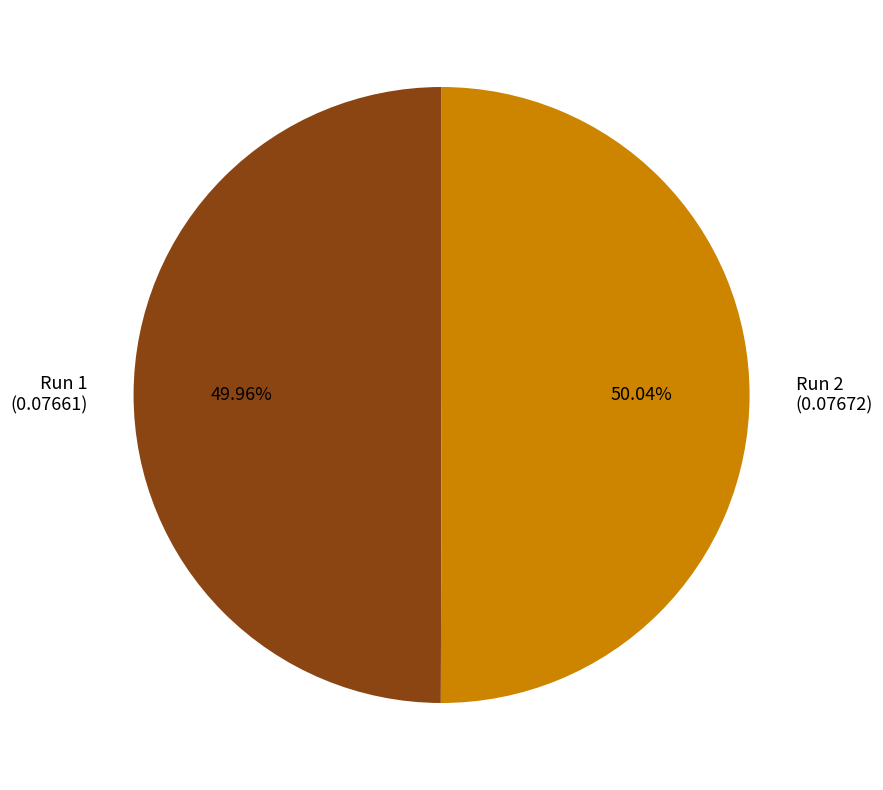

Count the number of slices in the pie.

2